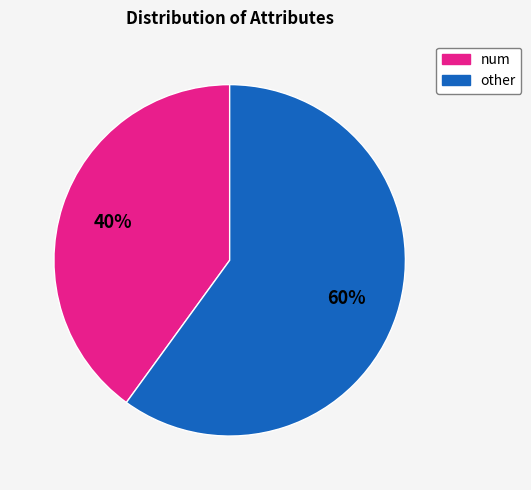

Does any single category account for the majority?

Yes